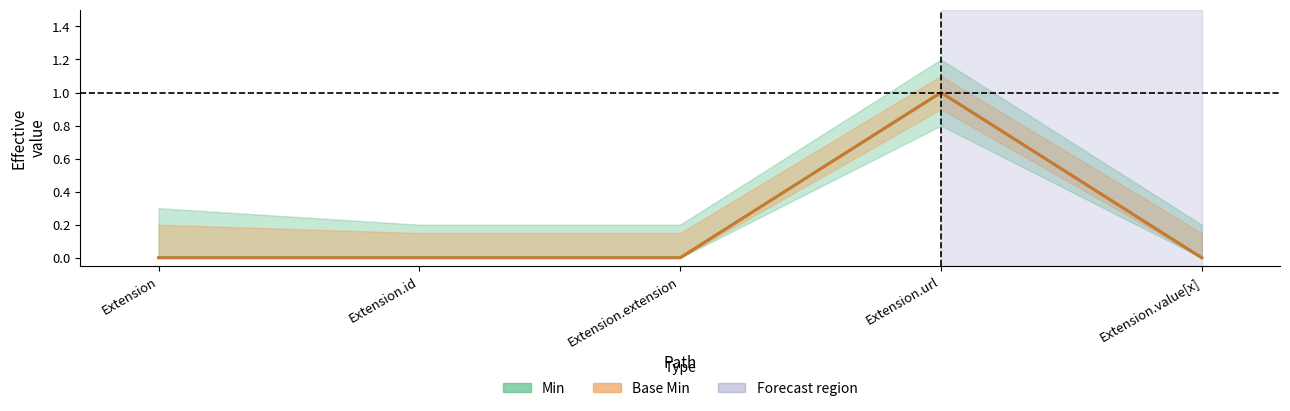

At which label does Min reach its peak?

Extension.url